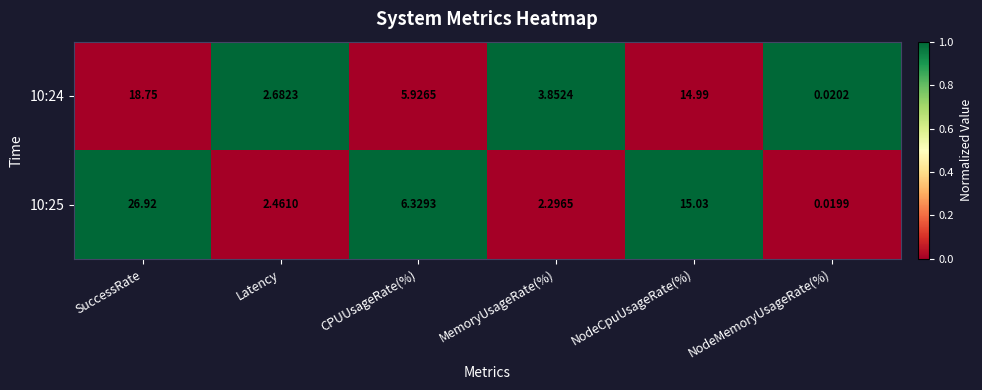

Which category has the lowest value across all series?

NodeMemoryUsageRate(%)